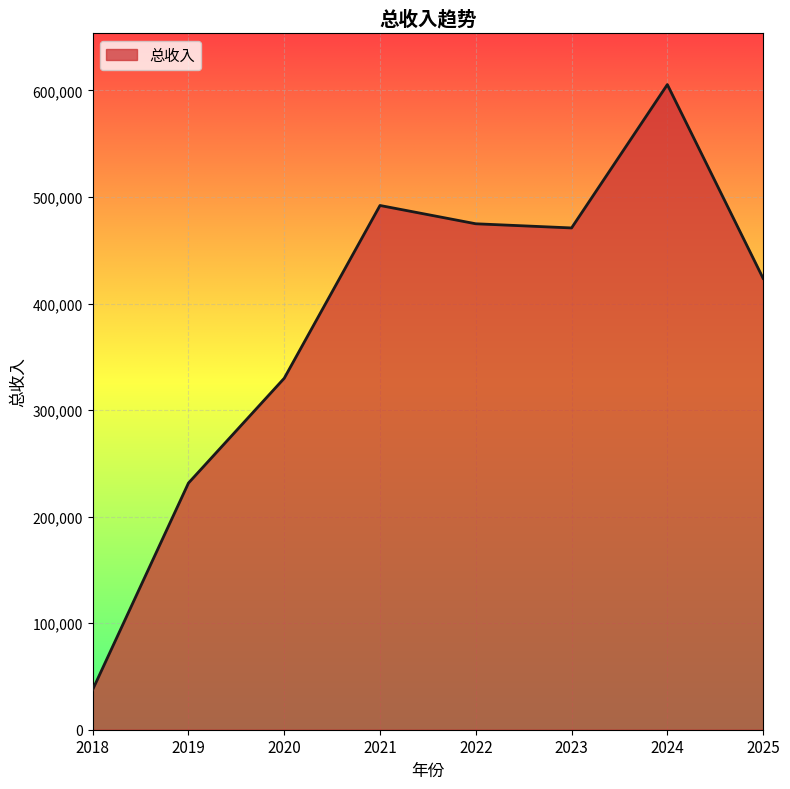

Reading right to left, extract all data points from this chart.

423618.9	605487.0	470940.7	474854.7	492025.5	329854.9	231494.3	37577.8